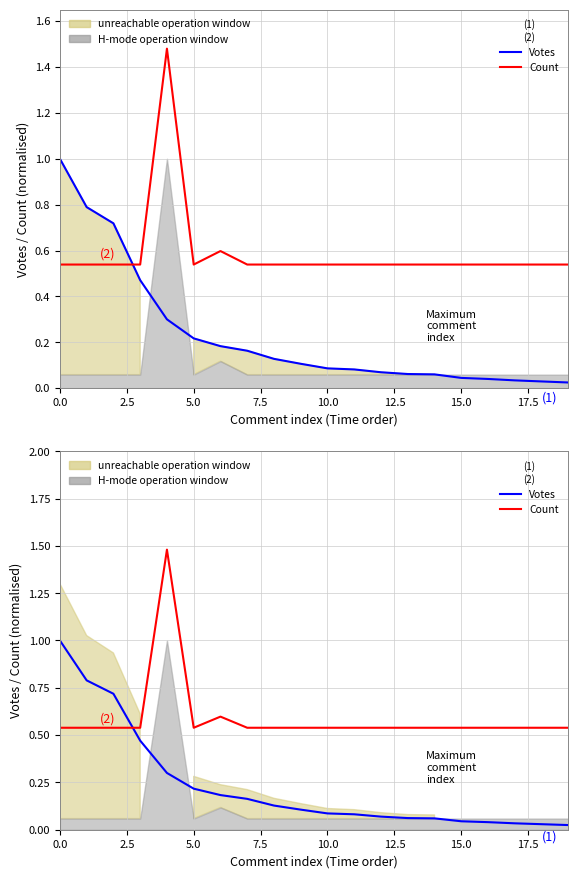

The value of Votes (1) at 0.0 is 0.4. True or false?

False